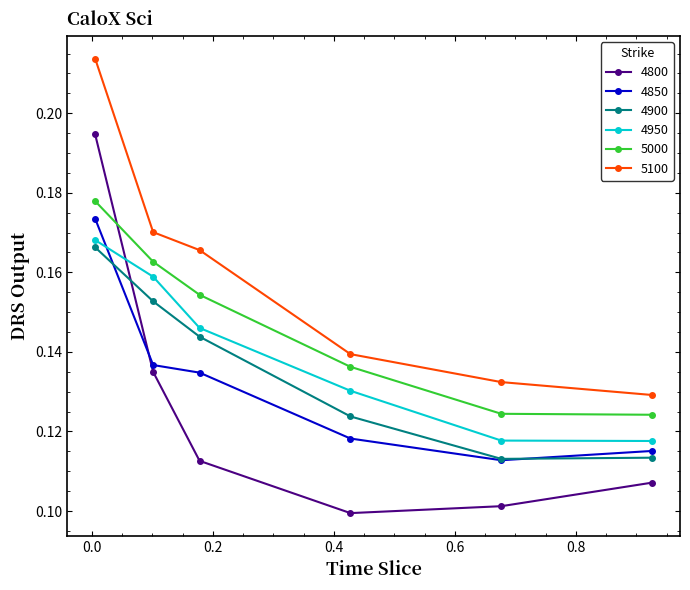

Which series has the largest range (max minus min)?

4800